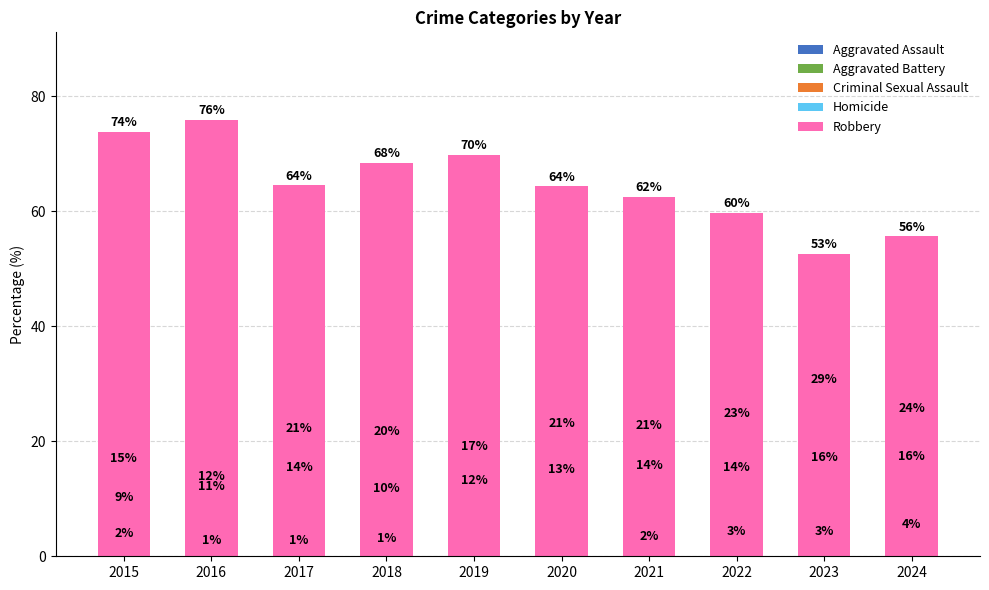

Is the value of Robbery at 2024 greater than the value of Aggravated Battery at 2016?

Yes